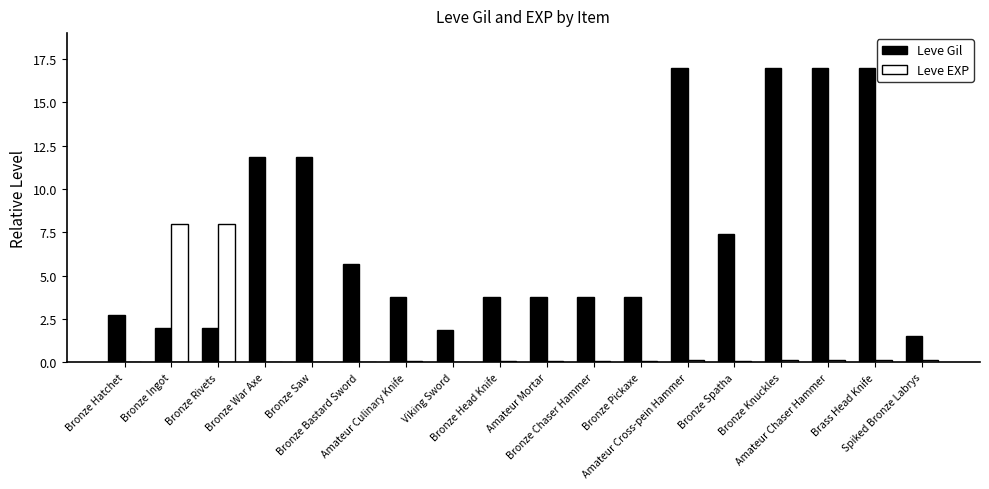

Which series has the largest total across all categories?

Leve Gil